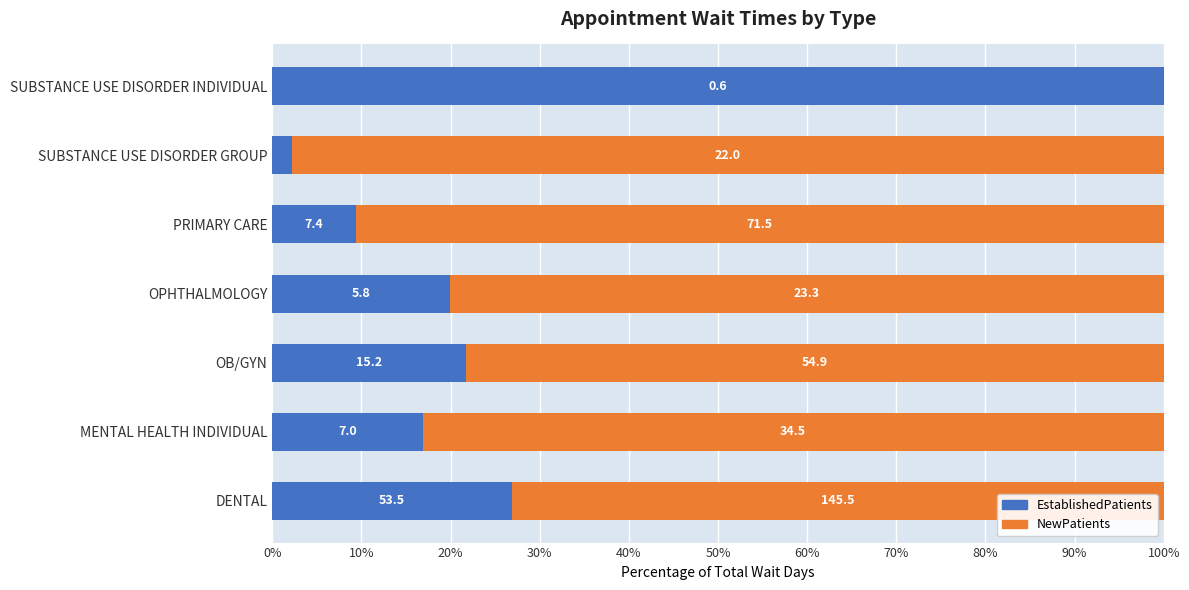

Which series has the largest total across all categories?

NewPatients